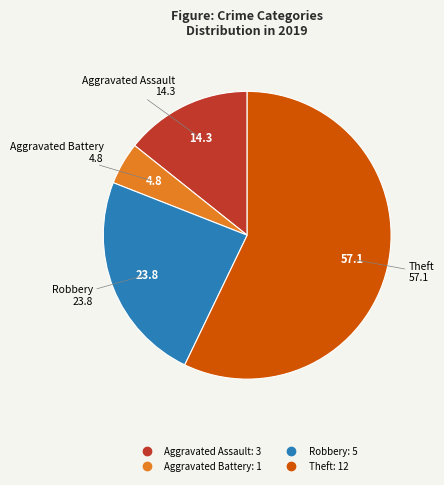

Is there any slice that represents more than half of the pie?

Yes